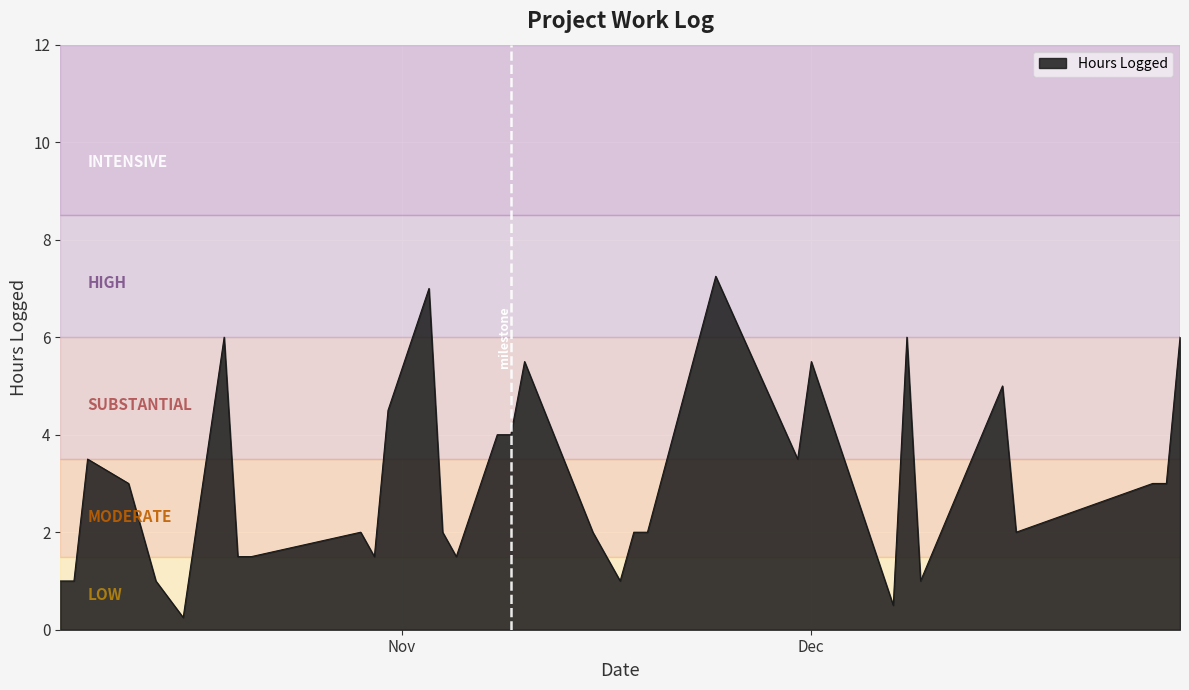

Which category has the lowest value across all series?

2011-10-16